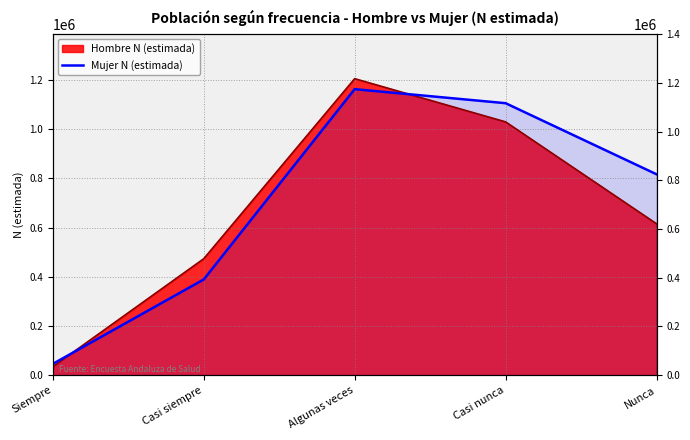

How many data points are above 817088?

2